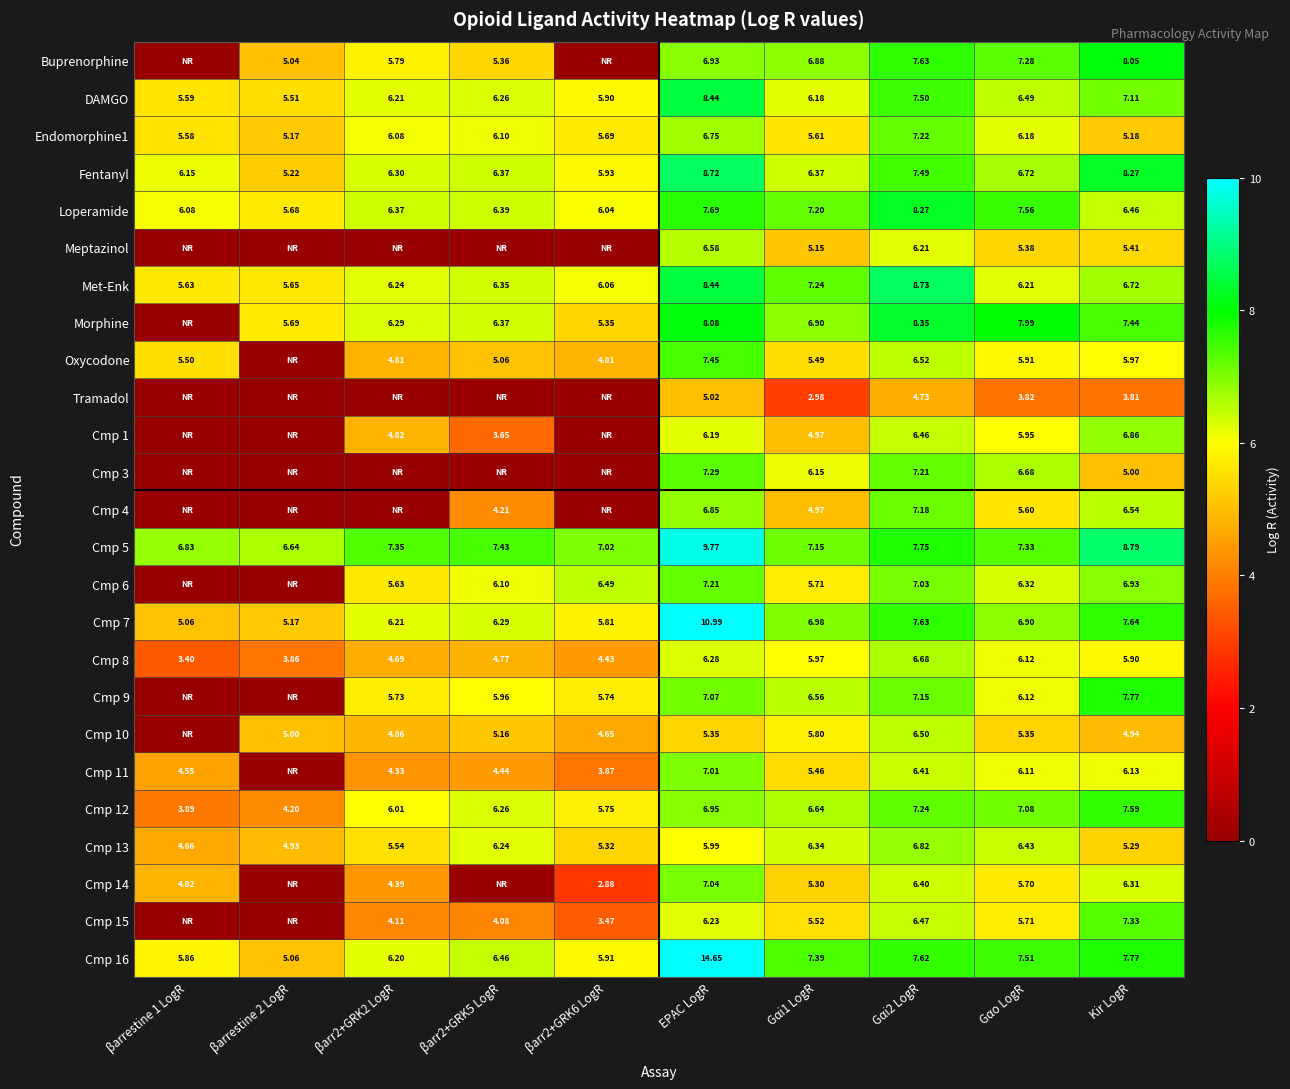

How many values in the Cmp 16 series exceed 7?

5